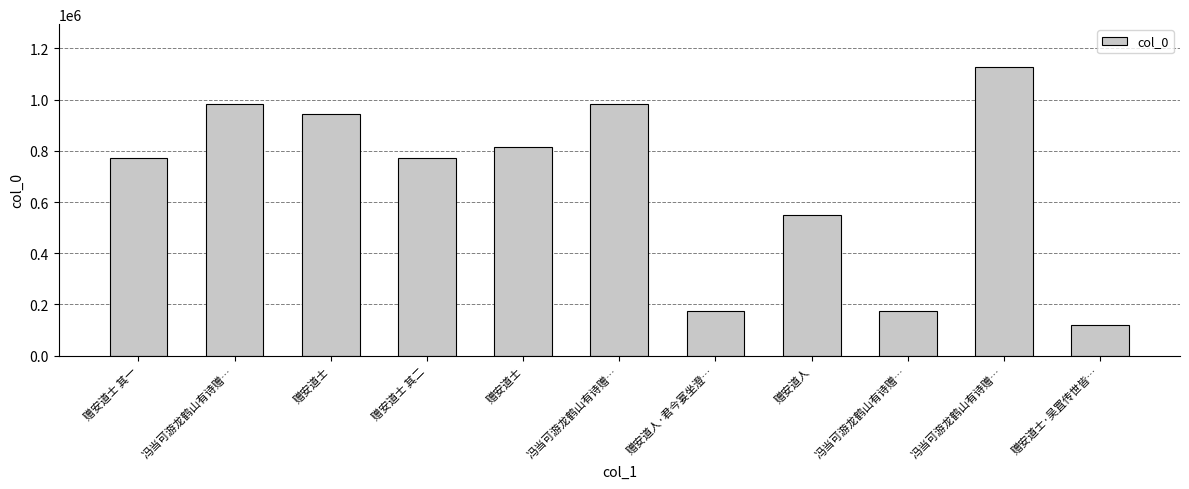

How many series are shown in this chart?

1